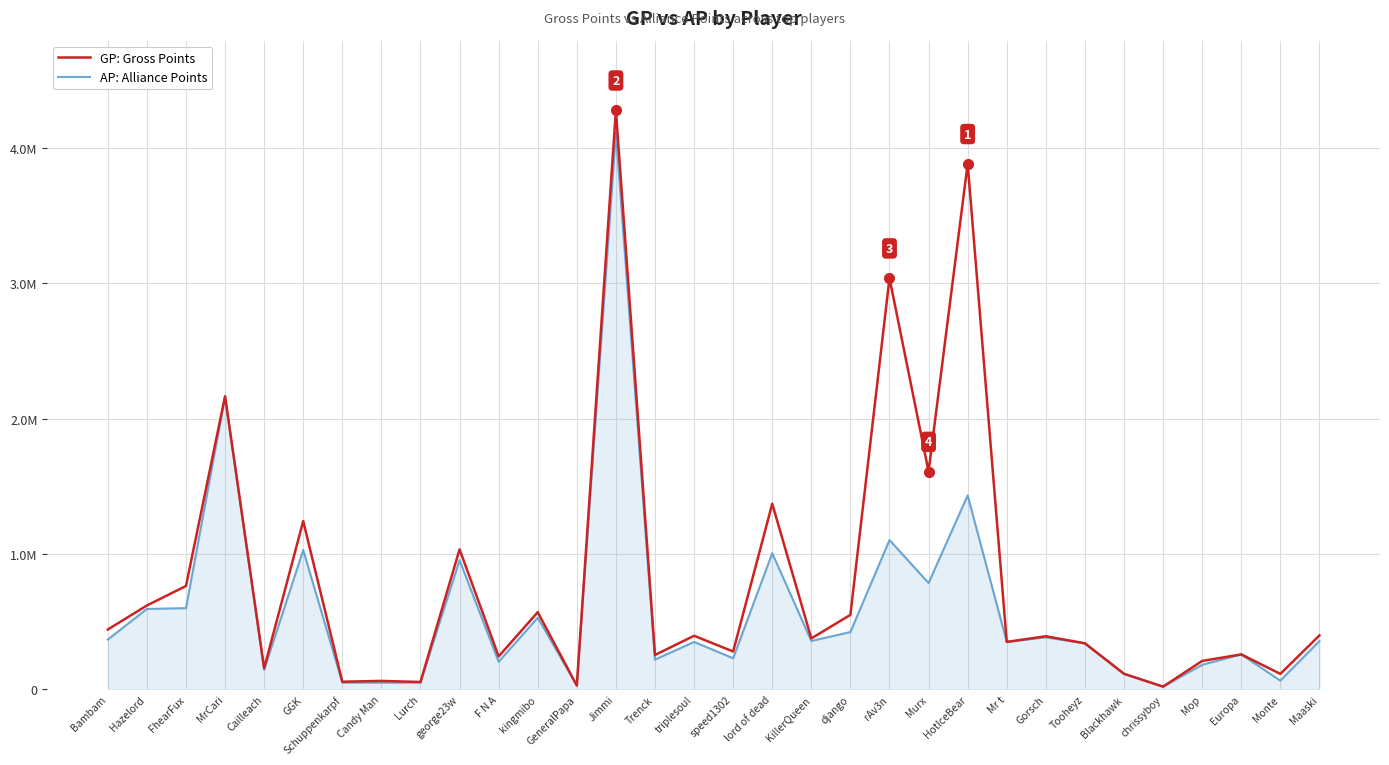

What is the difference between the GP: Gross Points values at Maaski and speed1302?

118384